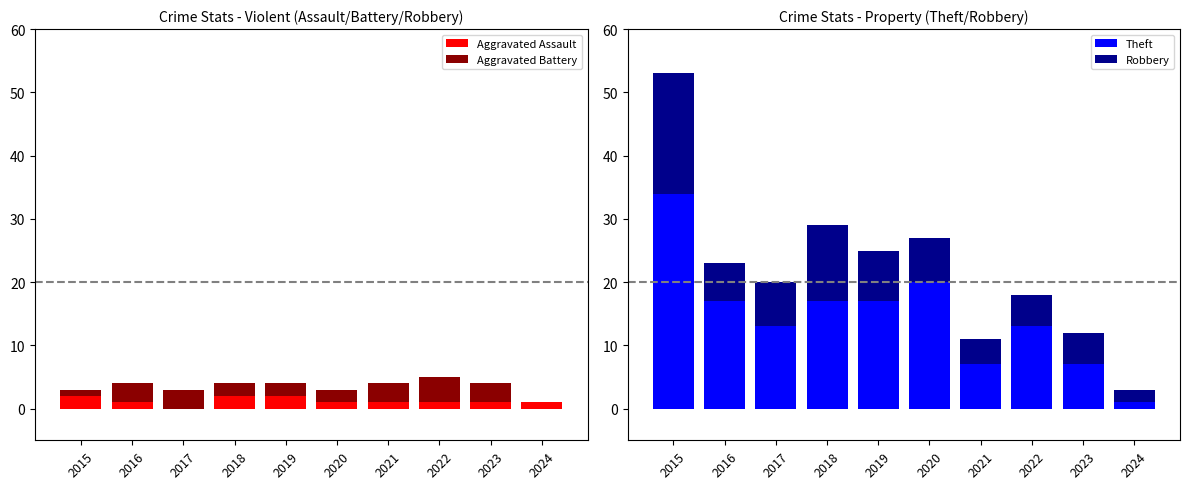

Read the Aggravated Battery value at 2019.

2